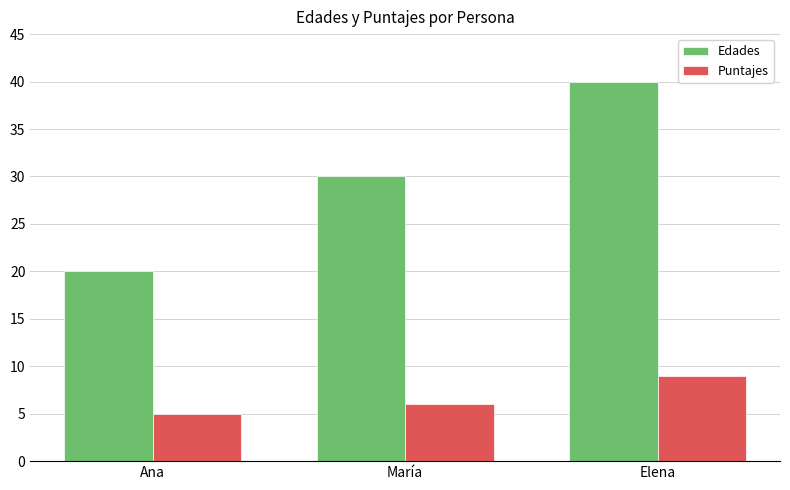

Is the value of Puntajes at María greater than the value of Edades at María?

No